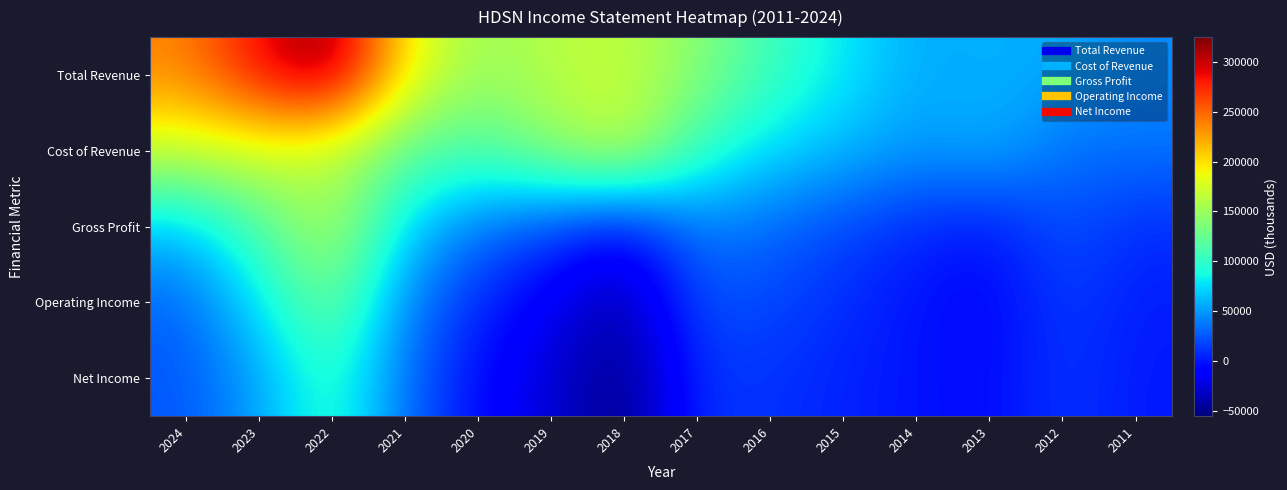

Which series has the widest spread of values?

Total Revenue